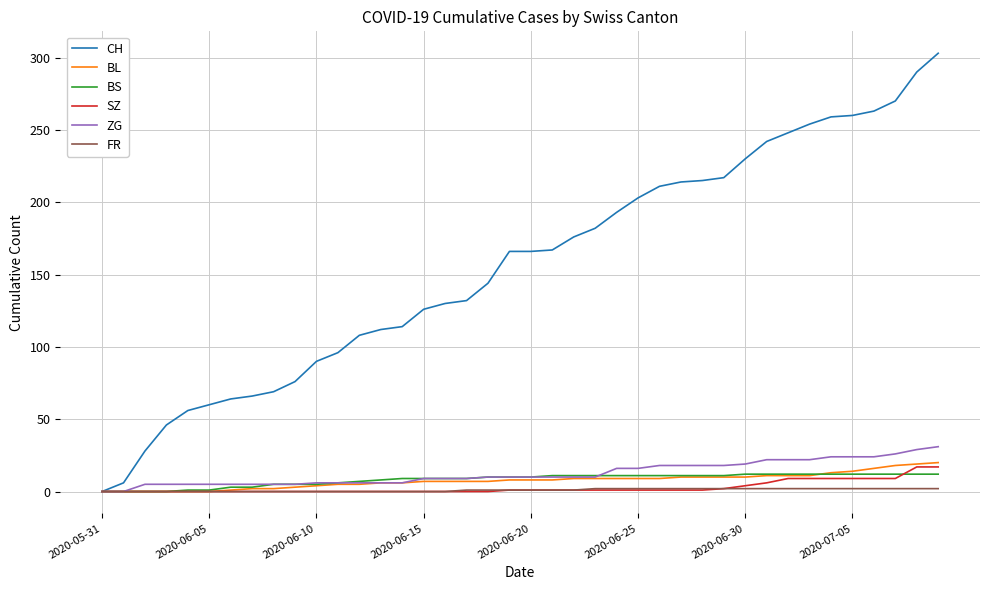

At how many categories does at least one series exceed 123?

25